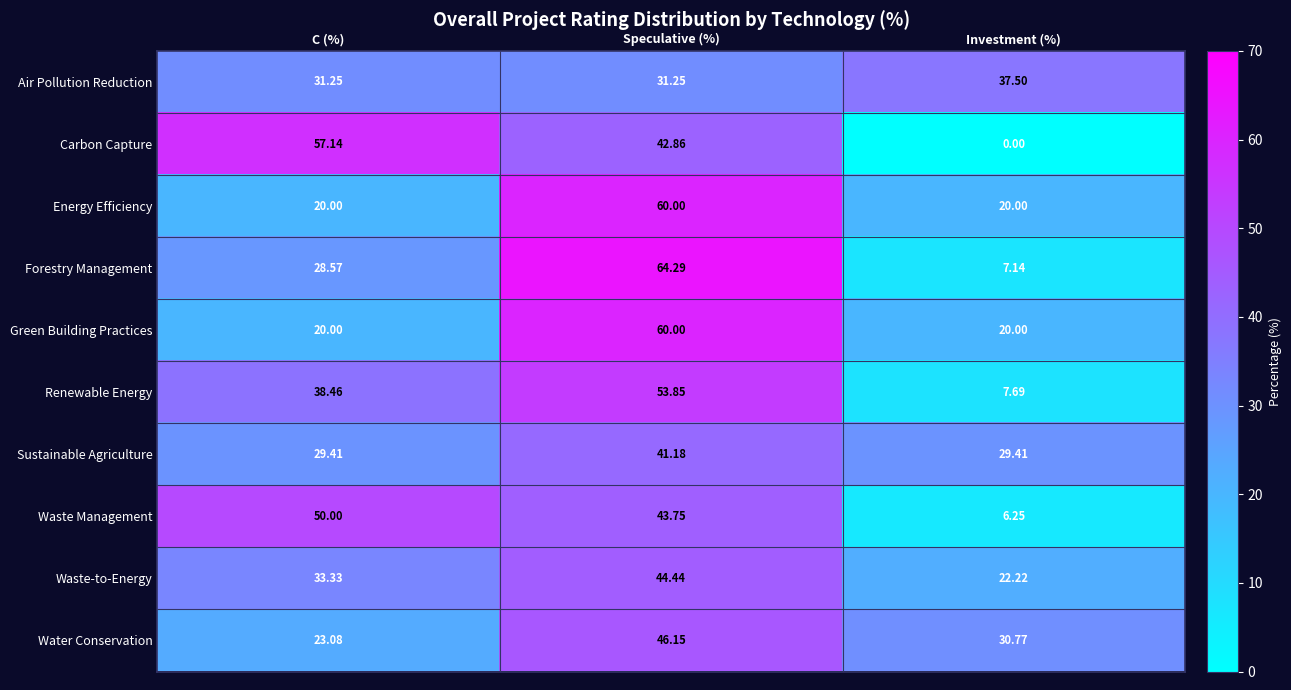

The Water Conservation series shows 46.1 at Speculative (%). True or false?

True